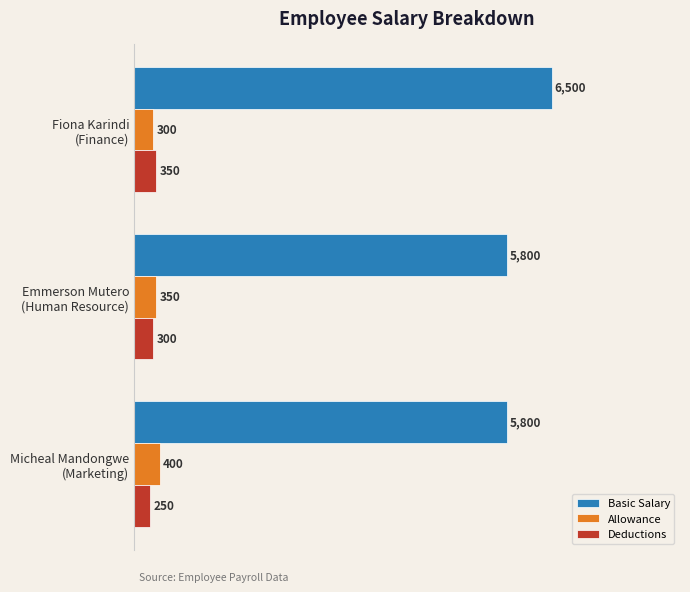

What is the highest value of the Allowance series?

400